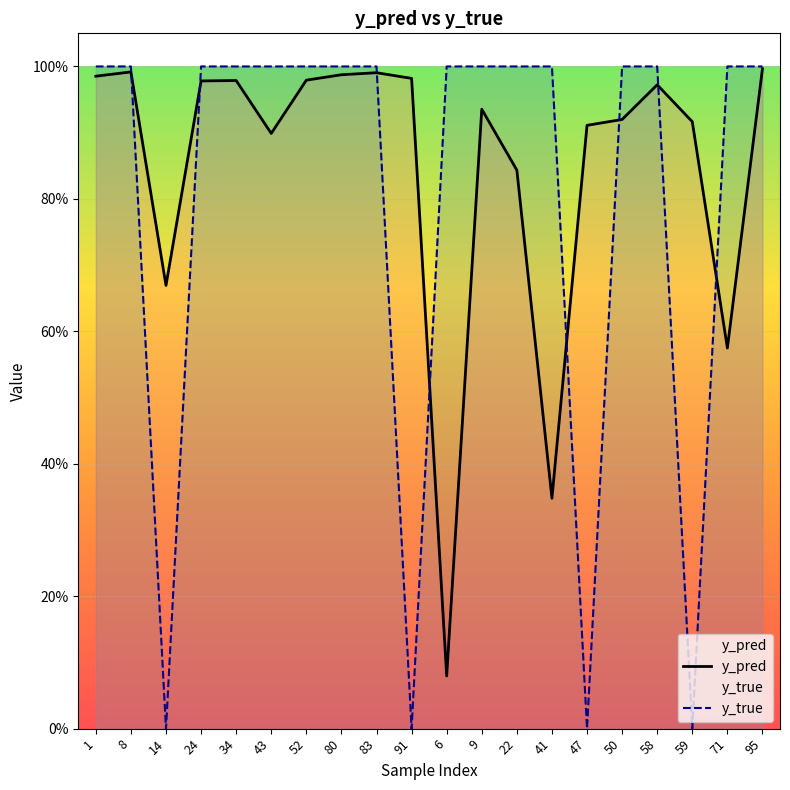

At how many categories does at least one series exceed 0?

20